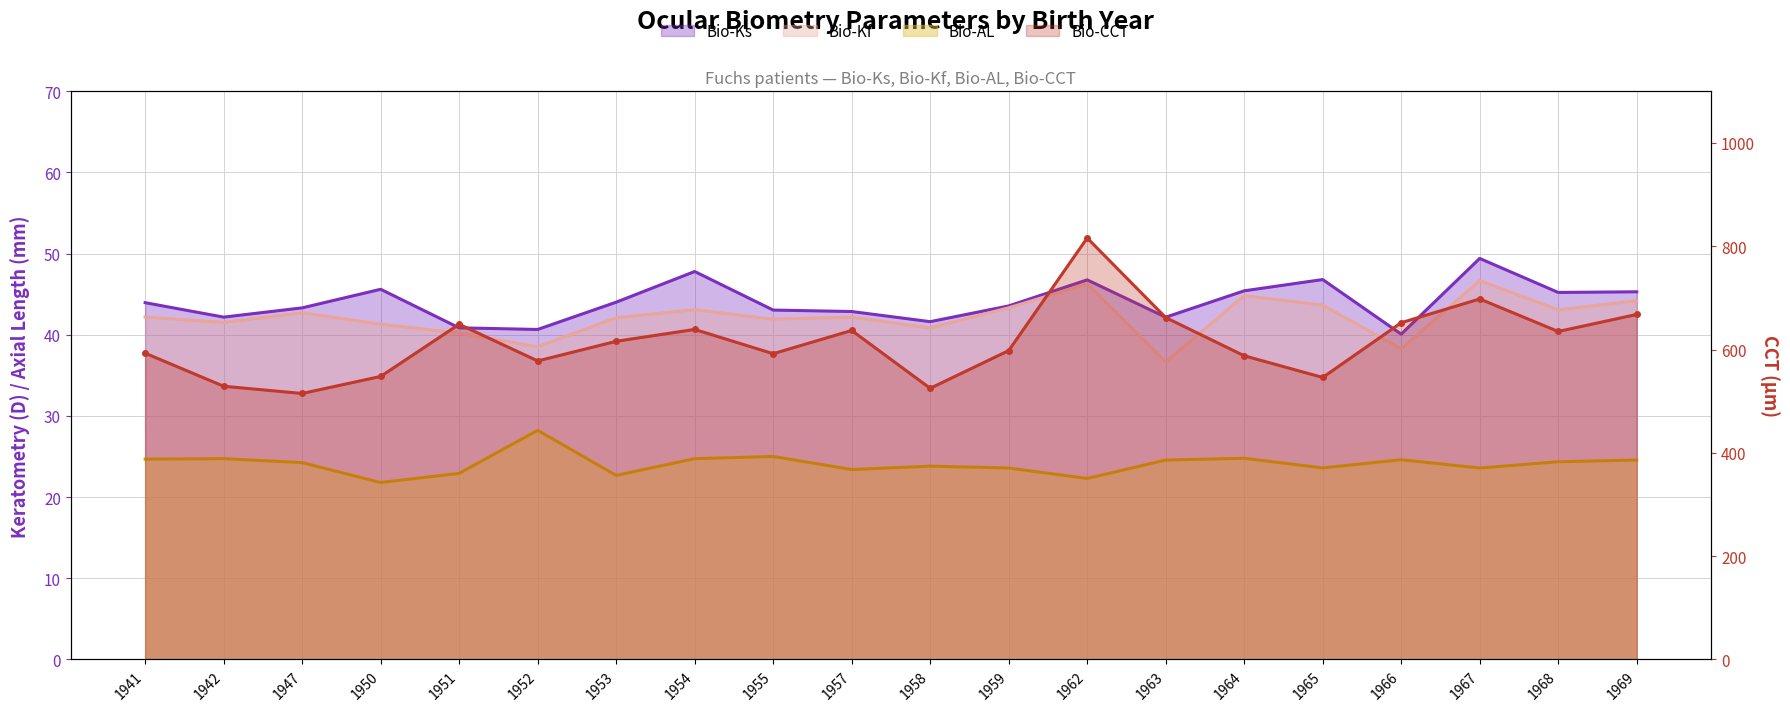

What is the value of the Bio-CCT point at the 17th from the left?

652.0